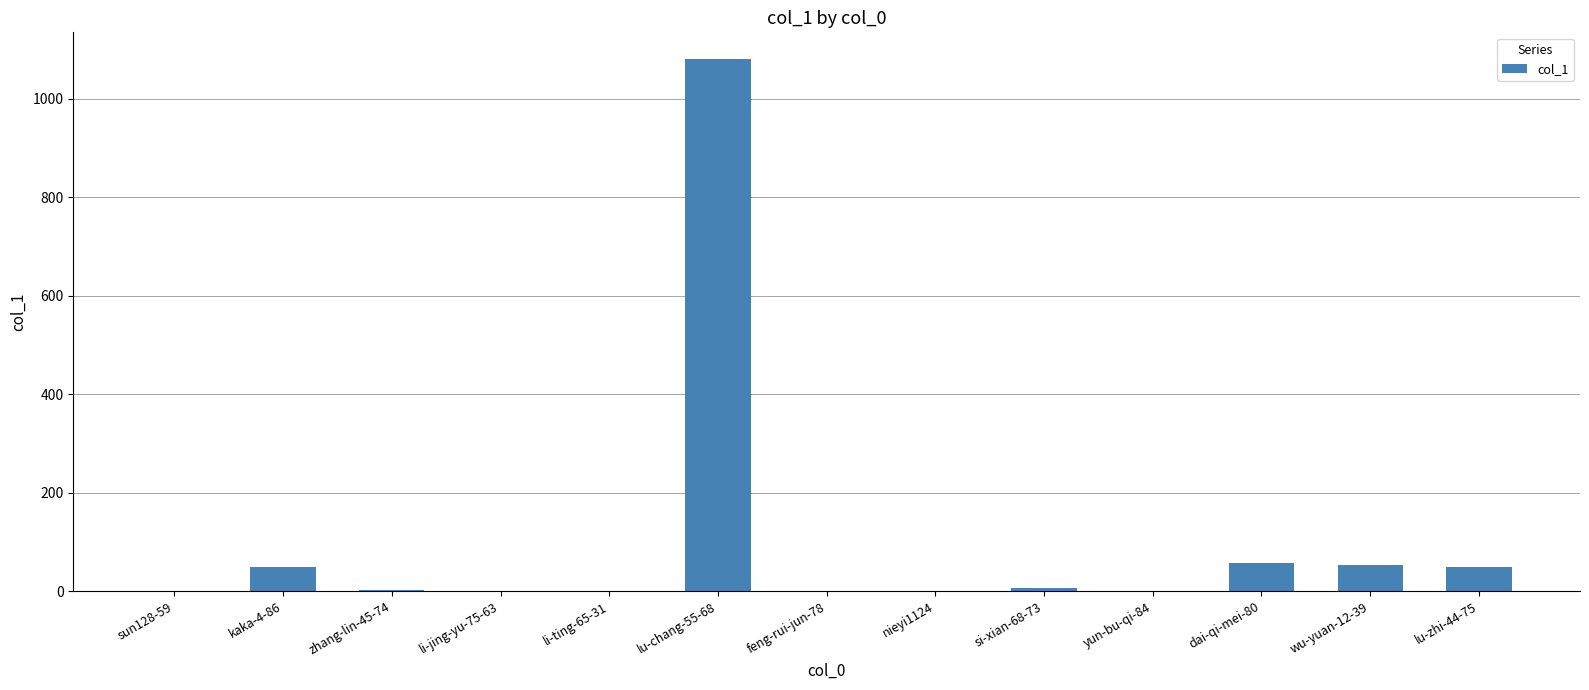

What is the change in value from nieyi1124 to wu-yuan-12-39?

+54